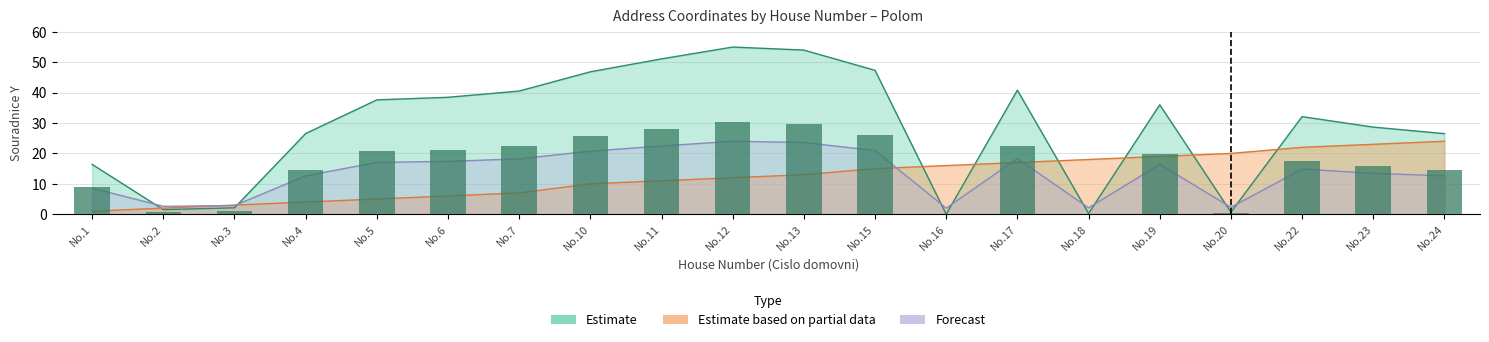

Does the chart contain stacked bars?

No